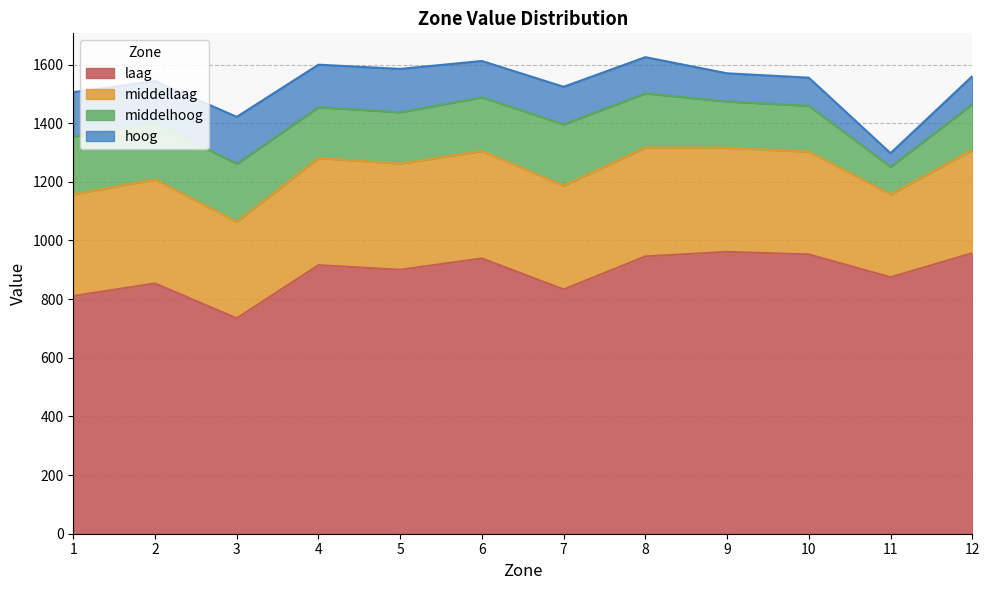

Where is laag nearest to the value 847?

2